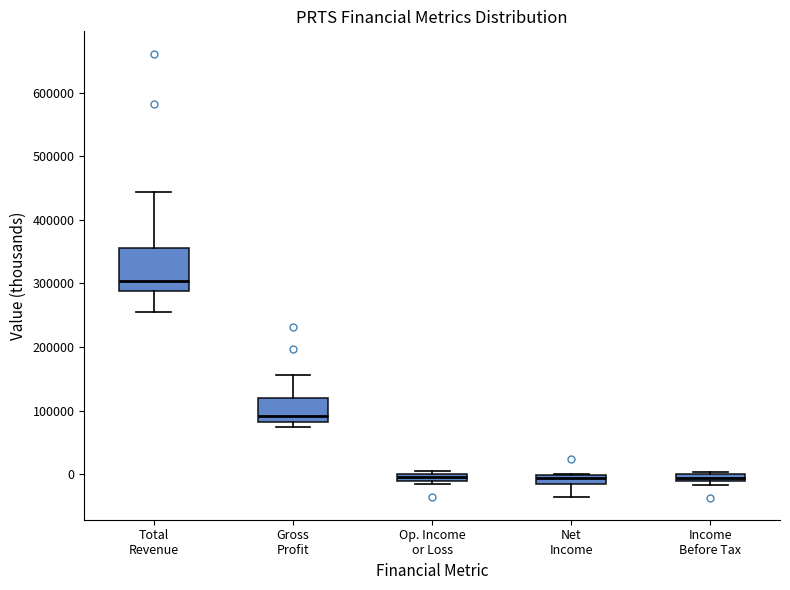

Where is the lower edge of the box for Total Revenue on the y-axis? The values are not printed on the chart, so give them approximately, as read against the axis.

290000